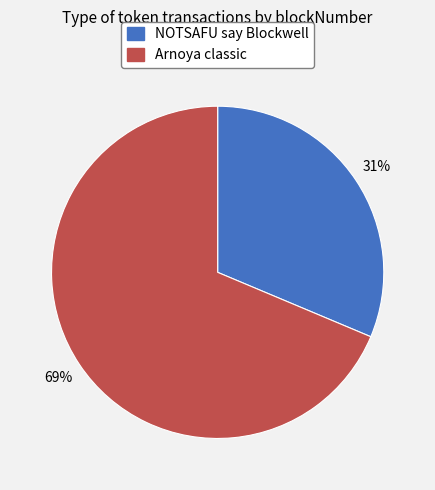

How many segments does this pie chart have?

2